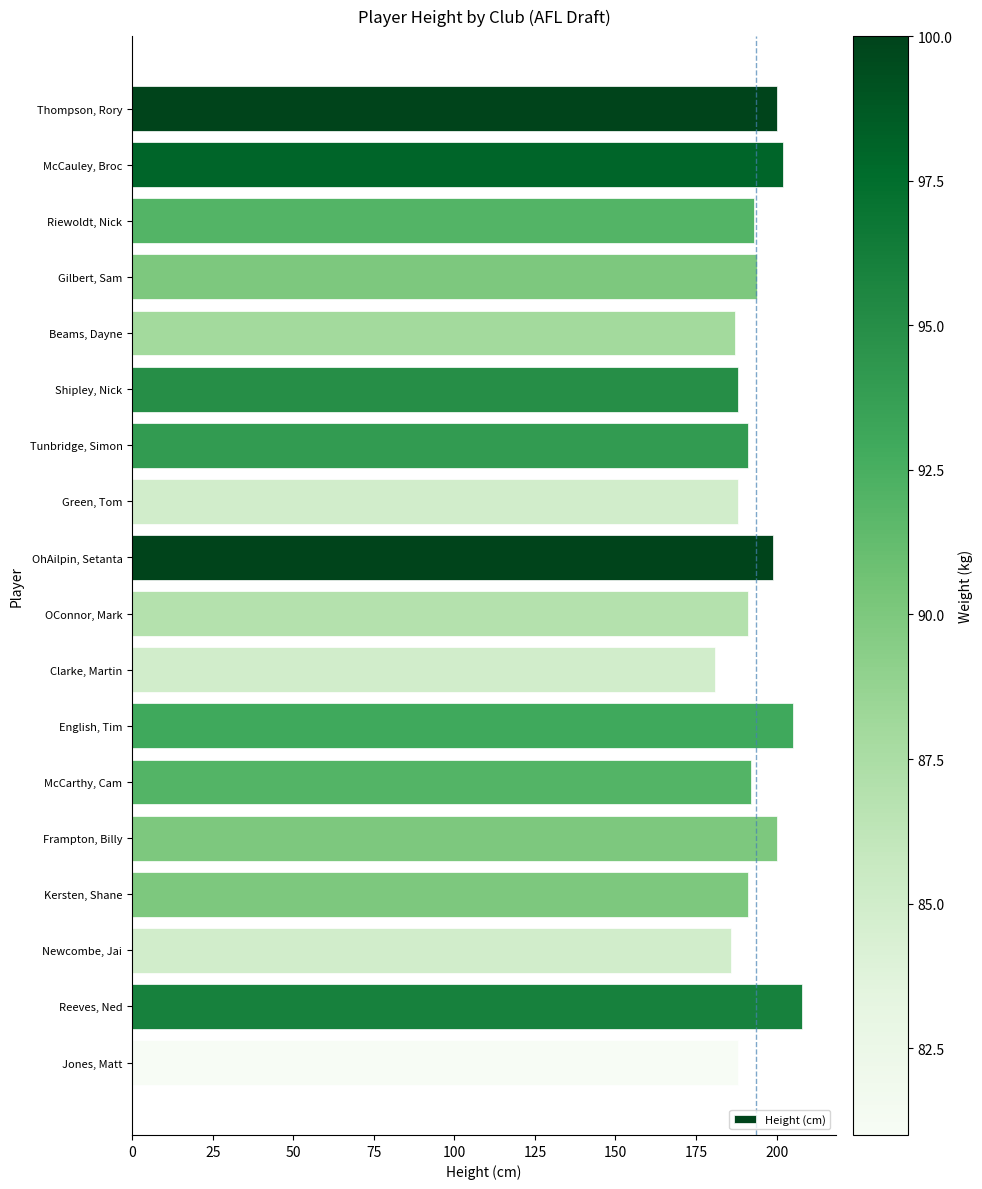

What value does the data have at Tunbridge, Simon, to the nearest 10?

190